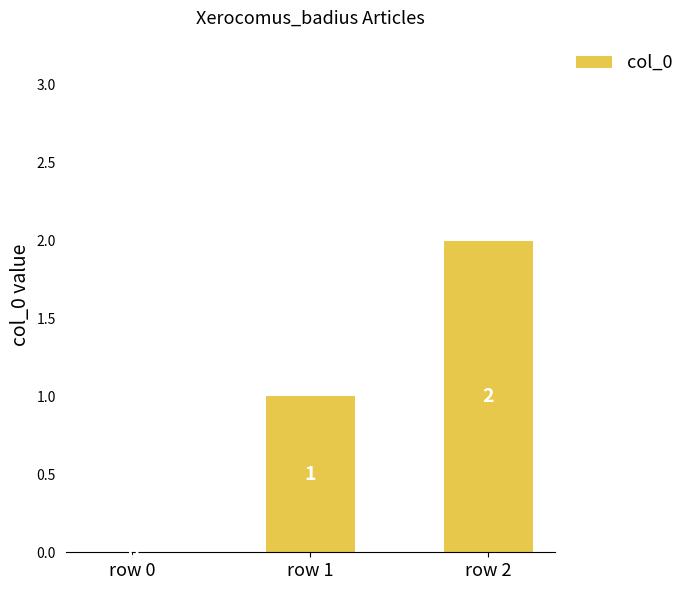

What is the change in value from row 0 to row 2?

+2